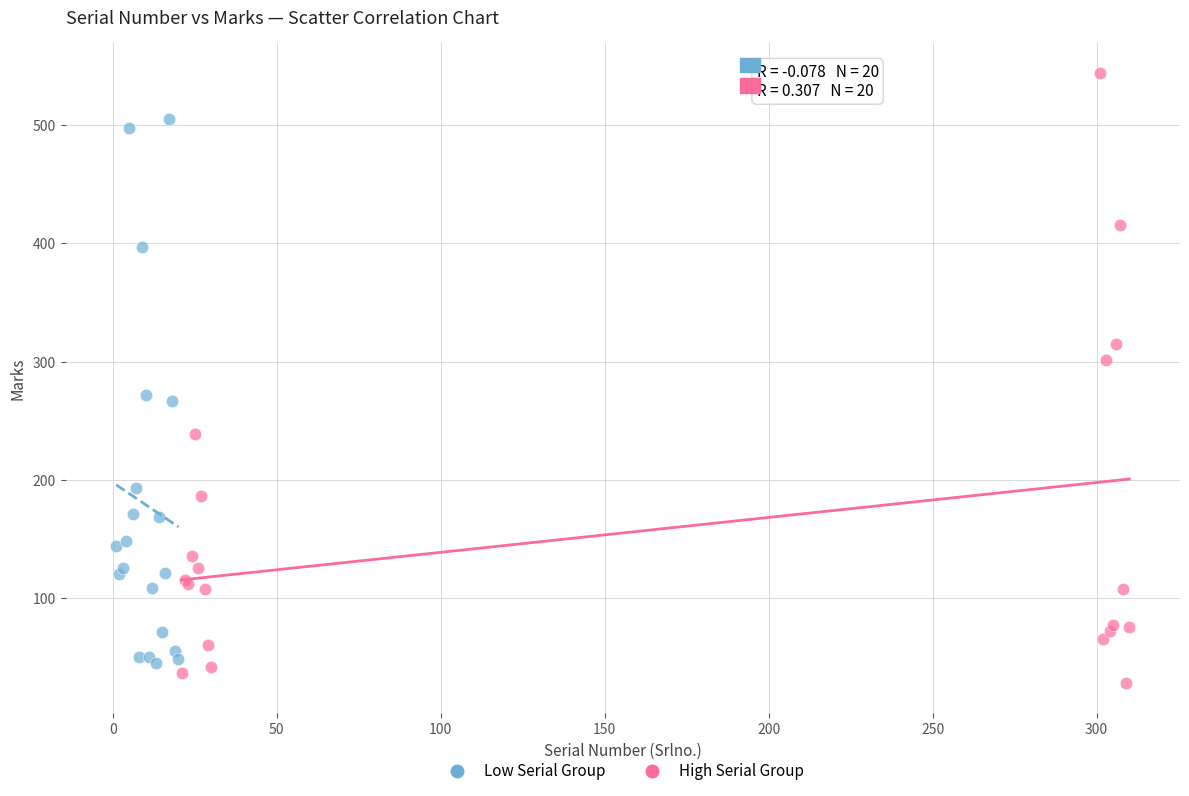

Which series has the widest spread of Y values?

High Serial Group